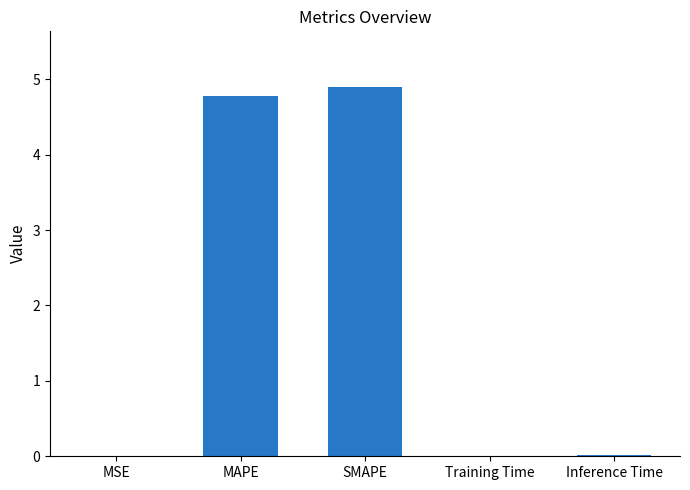

What value does the data have at SMAPE?

4.9